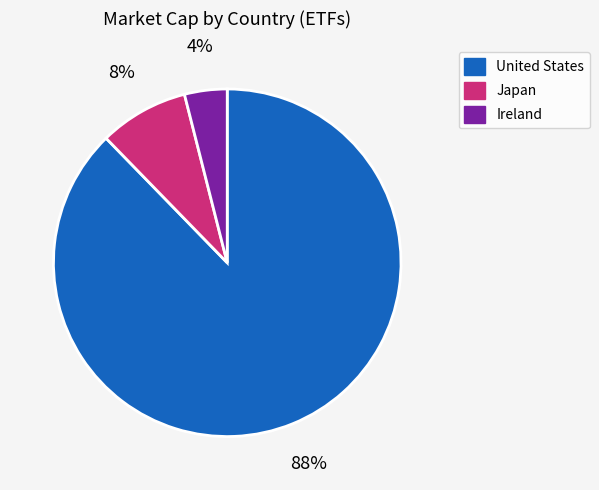

What percentage is the Ireland slice, to the nearest percent?

4%